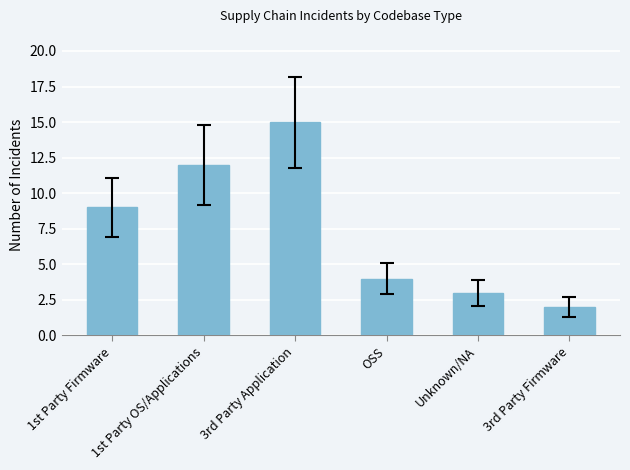

Reading left to right, what are all the values shown in this chart?

1st Party Firmware=9	1st Party OS/Applications=12	3rd Party Application=15	OSS=4	Unknown/NA=3	3rd Party Firmware=2